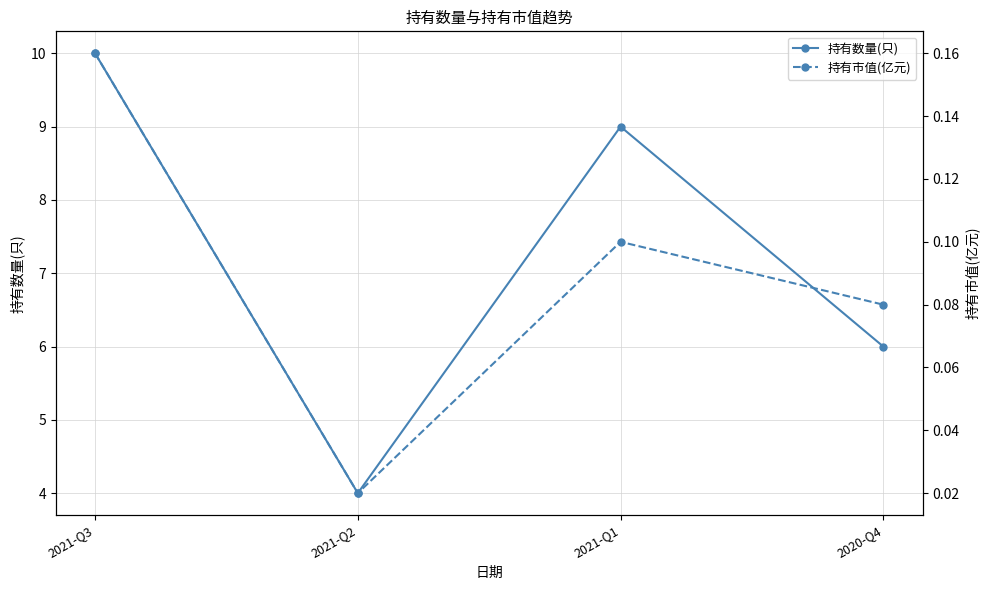

Reading left to right, extract all data points from this chart.

持有数量(只): 10.0	4.0	9.0	6.0
持有市值(亿元): 0.2	0.0	0.1	0.1